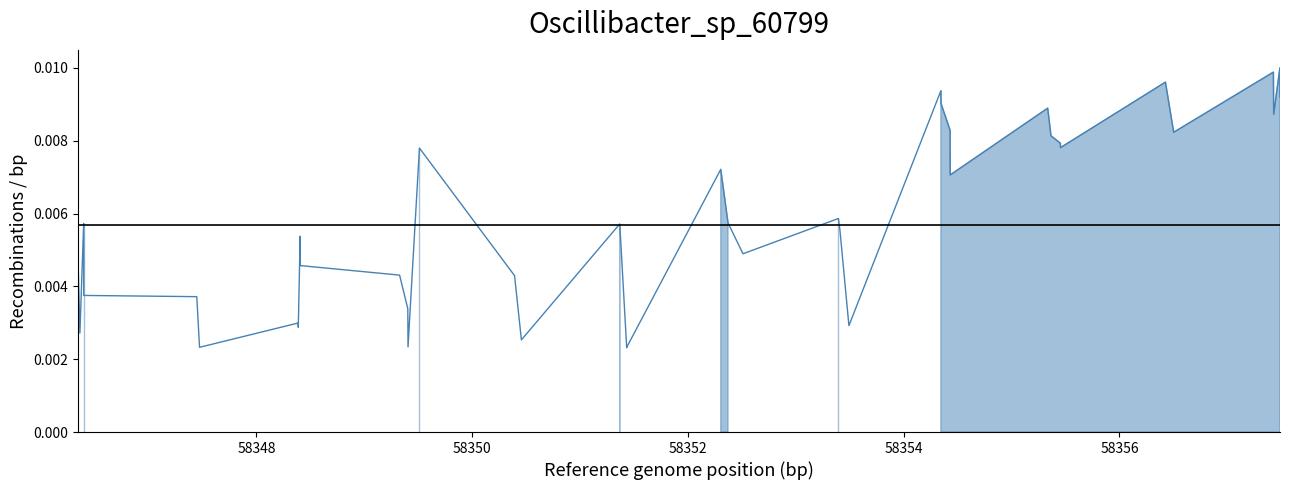

True or false: there are more than 1 points higher than both neighbors.

True